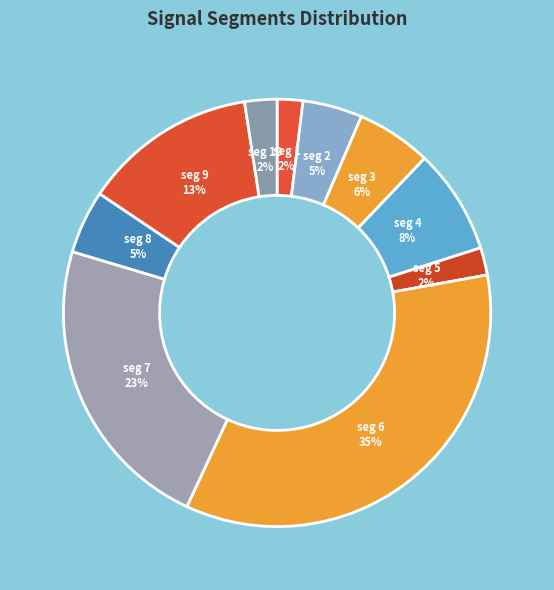

How many slices are in this pie chart?

10